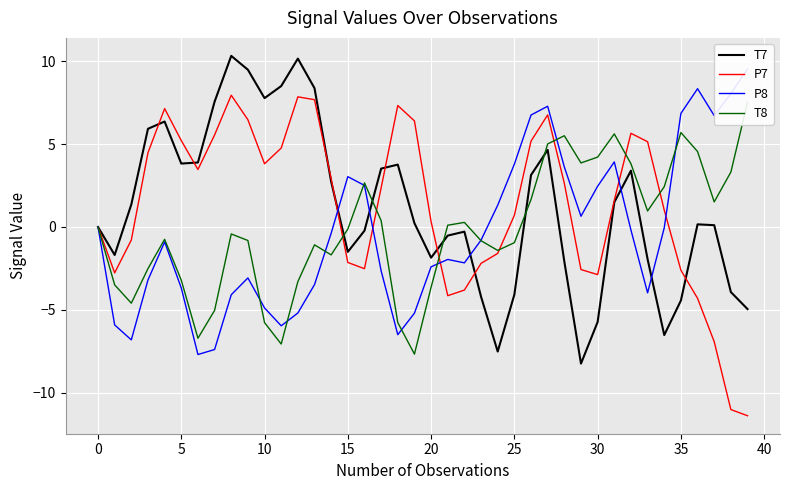

At how many categories does at least one series exceed 2?

32